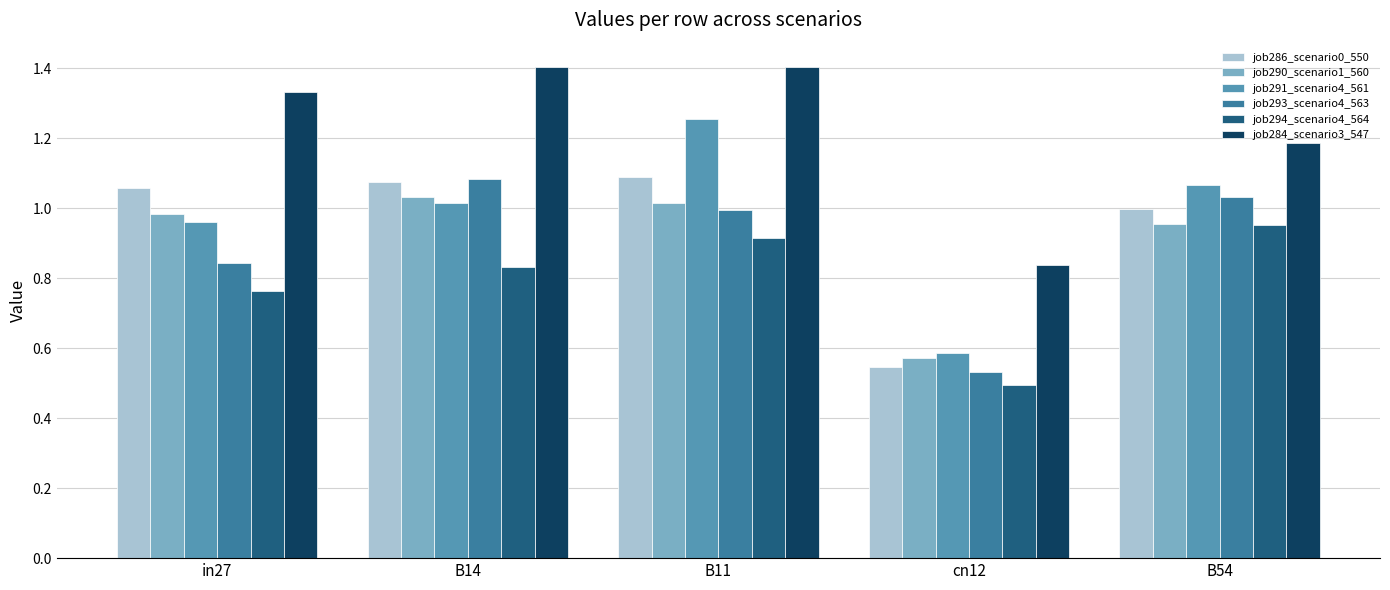

Is the value of job291_scenario4_561 at in27 greater than the value of job290_scenario1_560 at B11?

No